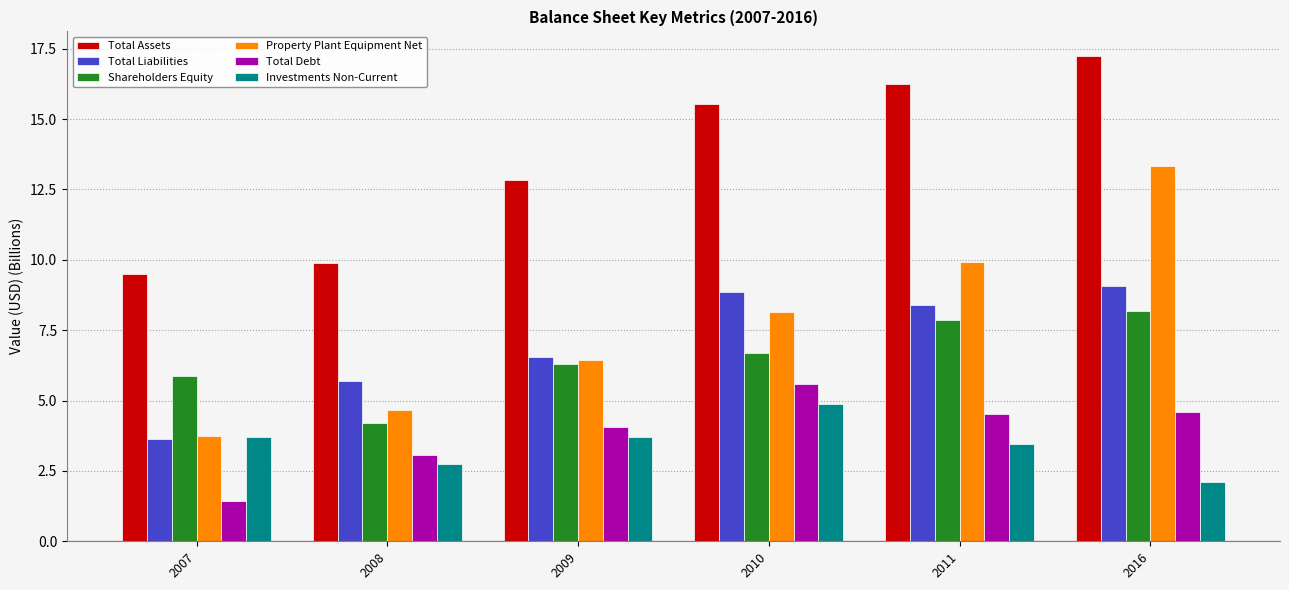

Between 2007 and 2010, which series saw the biggest shift?

Total Assets